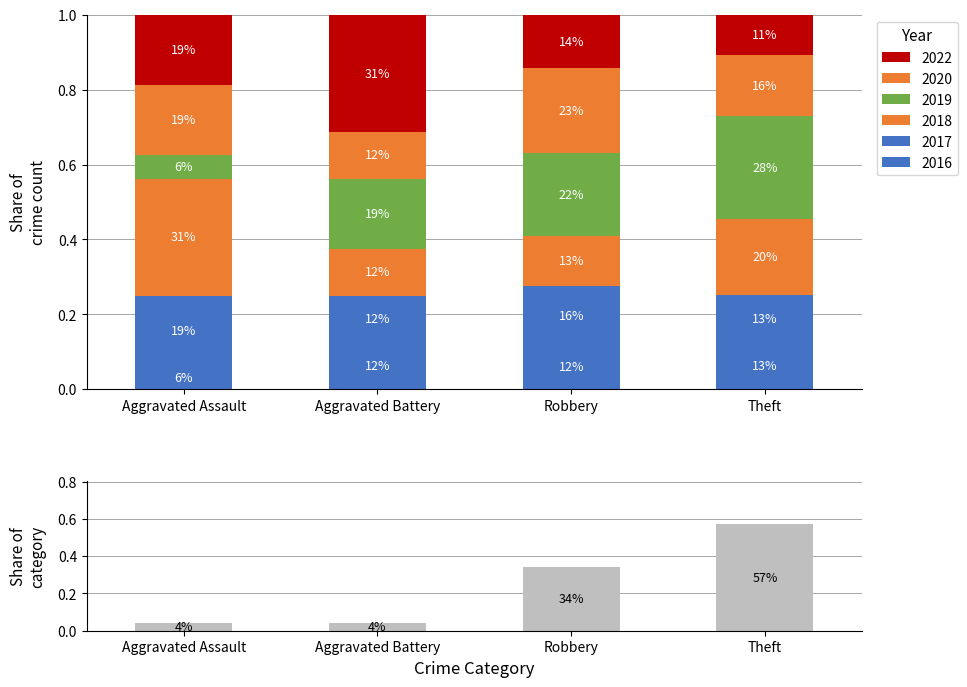

What is the label of the 3rd bar from the left?

Robbery